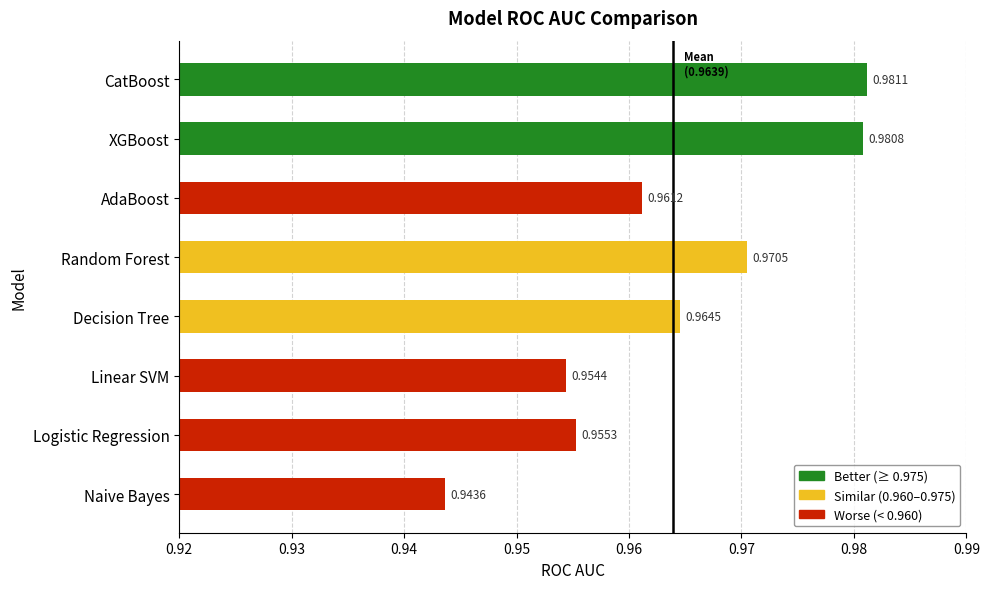

Reading right to left, what are all the values shown in this chart?

1.0	1.0	1.0	1.0	1.0	1.0	1.0	0.9